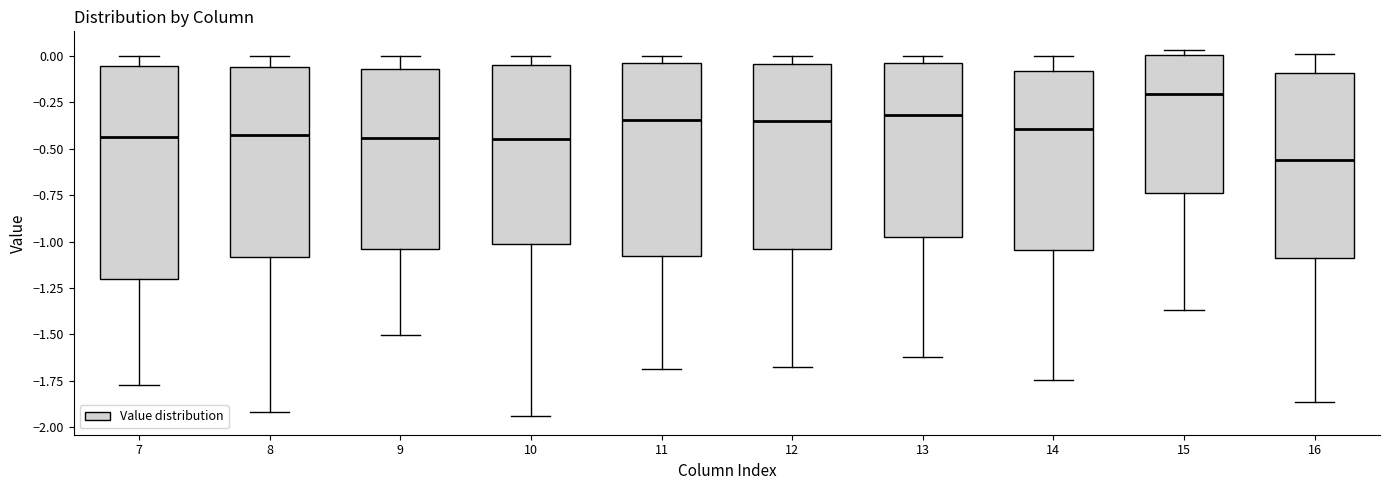

Where is the lower edge of the box at x = 9 on the y-axis? The values are not printed on the chart, so give them approximately, as read against the axis.

-1.05